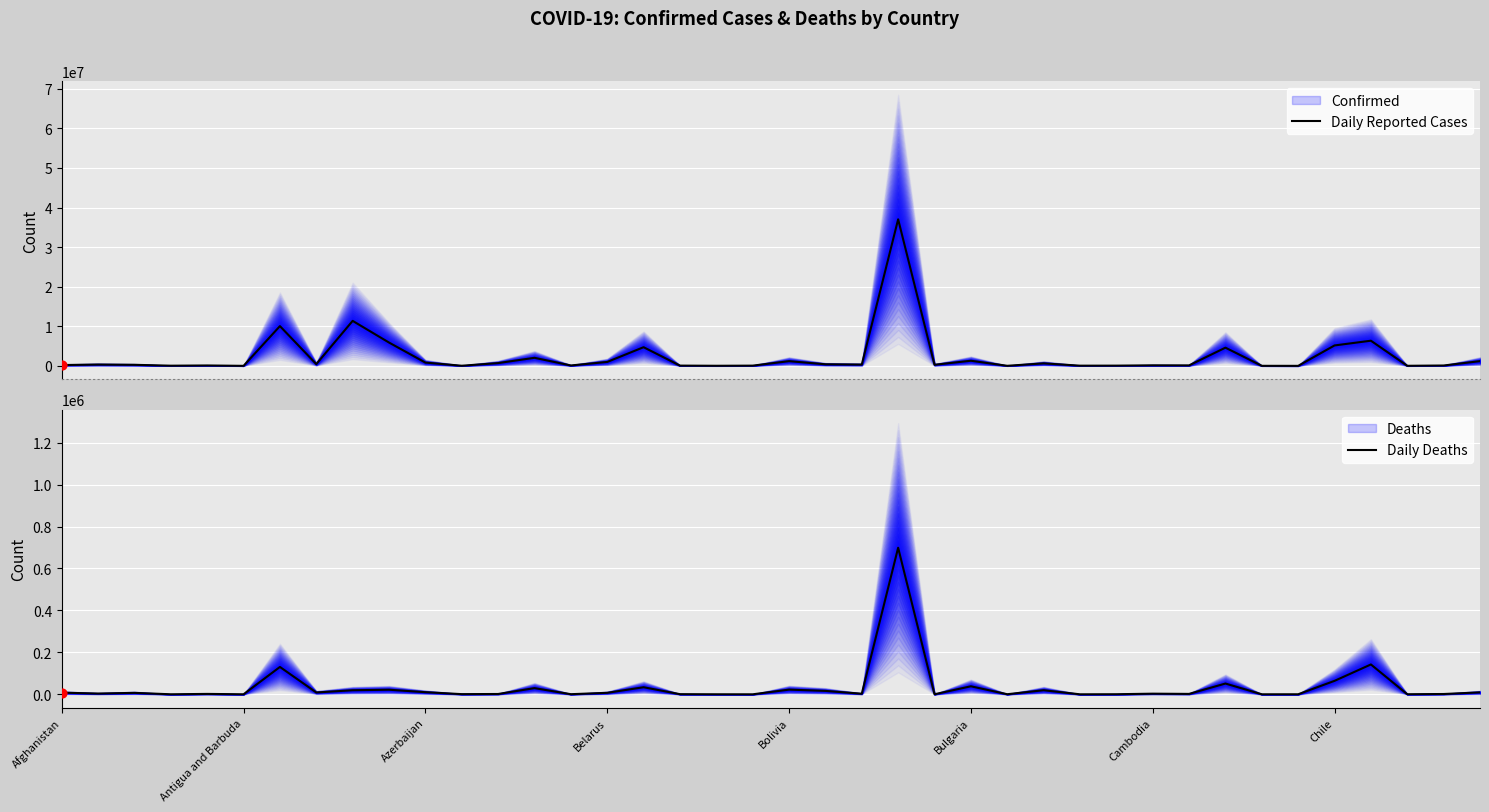

Which series has the largest Y range (max minus min)?

Daily Reported Cases